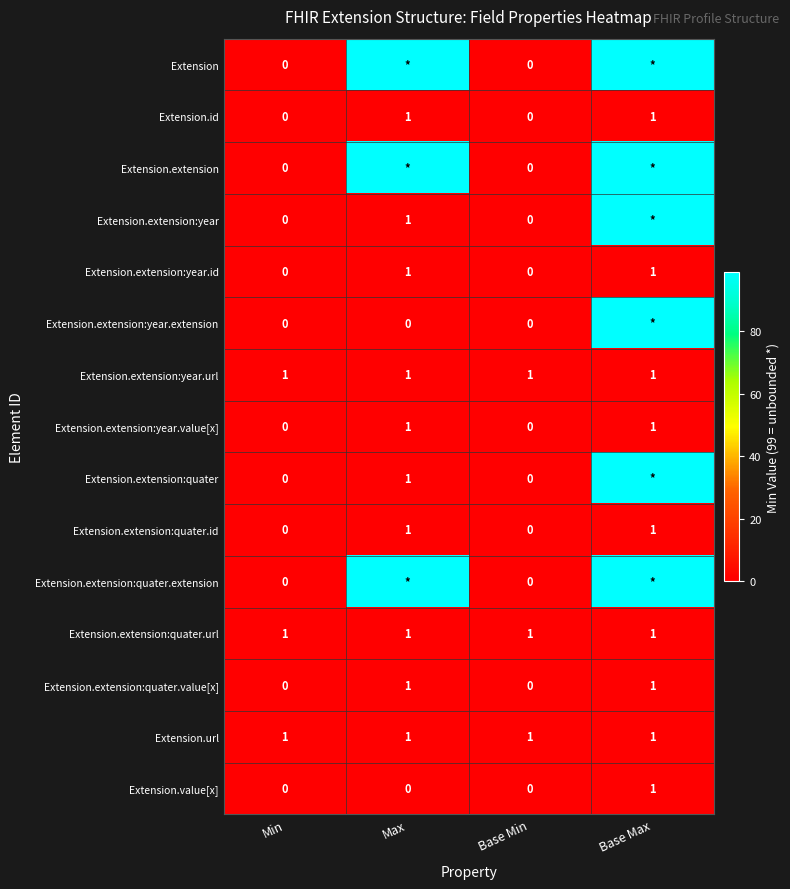

True or false: Extension.id has a value of 0 at Min.

True